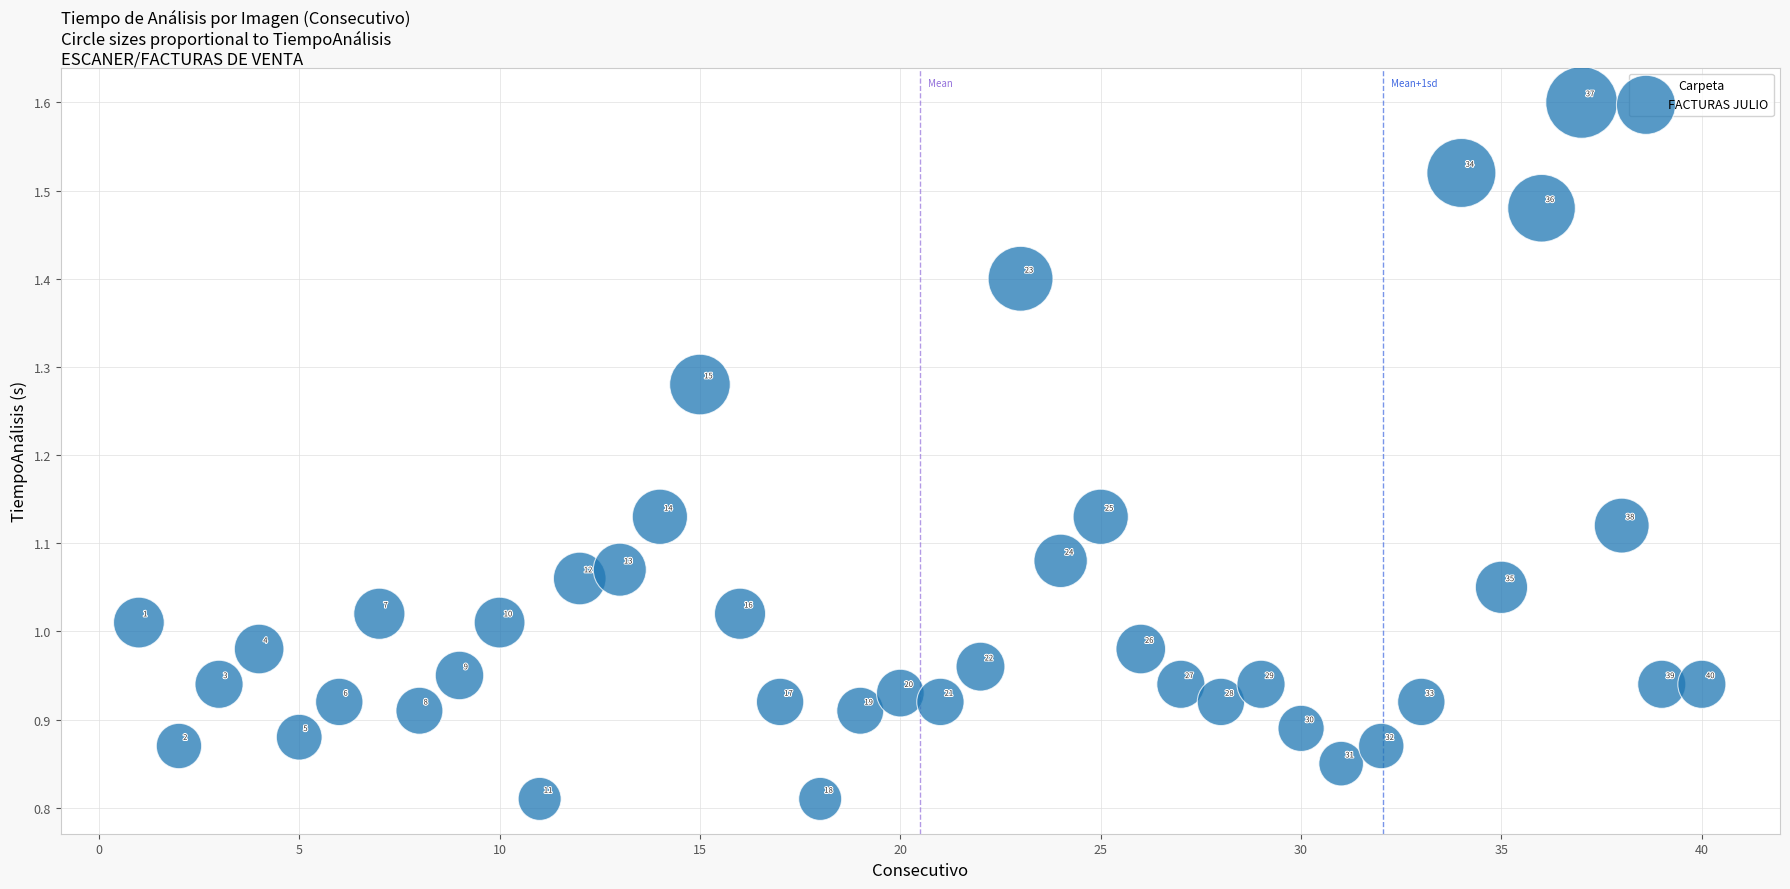

What is the range of X values (max minus min)?

39.0